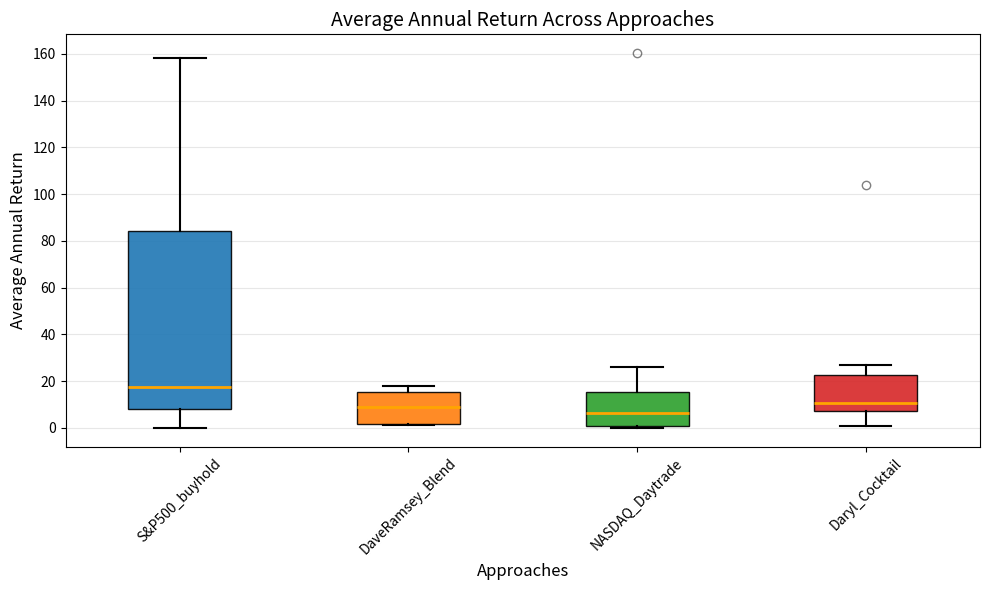

Reading left to right, read every box against the y-axis: the position of its median line, the range the box covers, and the ends of its whiskers. The values are not printed on the chart, so give them approximately, as read against the axis.

S&P500_buyhold: median 18, box 8 to 84, whiskers 0 to 158
DaveRamsey_Blend: median 8, box 2 to 16, whiskers 2 (just below the box's lower edge) to 18
NASDAQ_Daytrade: median 6, box 0 to 16, whiskers 0 (just below the box's lower edge) to 26
Daryl_Cocktail: median 10, box 8 to 22, whiskers 0 to 26